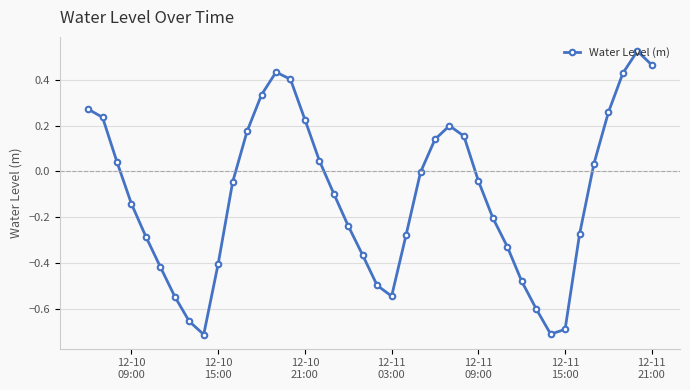

True or false: the data has more than 2 interior local peaks.

True